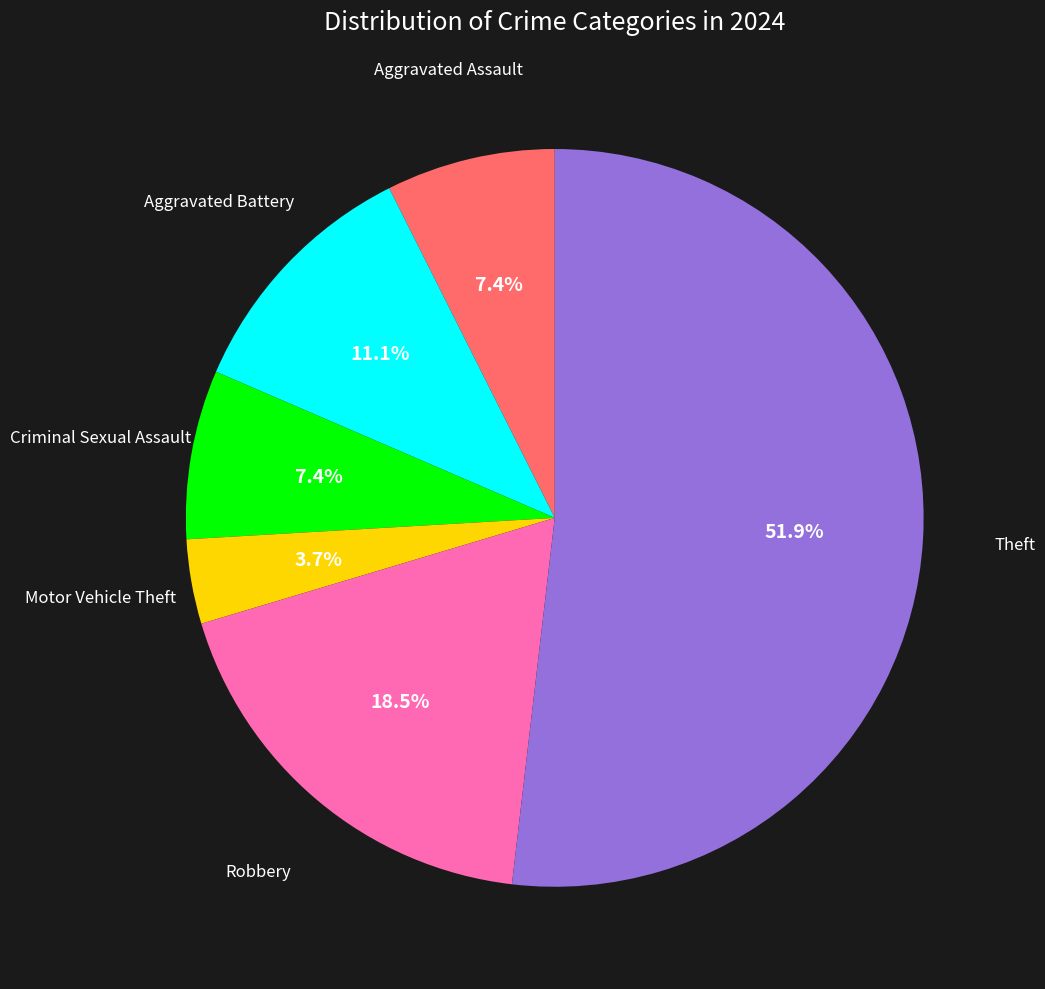

To the nearest percent, what is the difference between the largest and smallest slice percentages?

48%